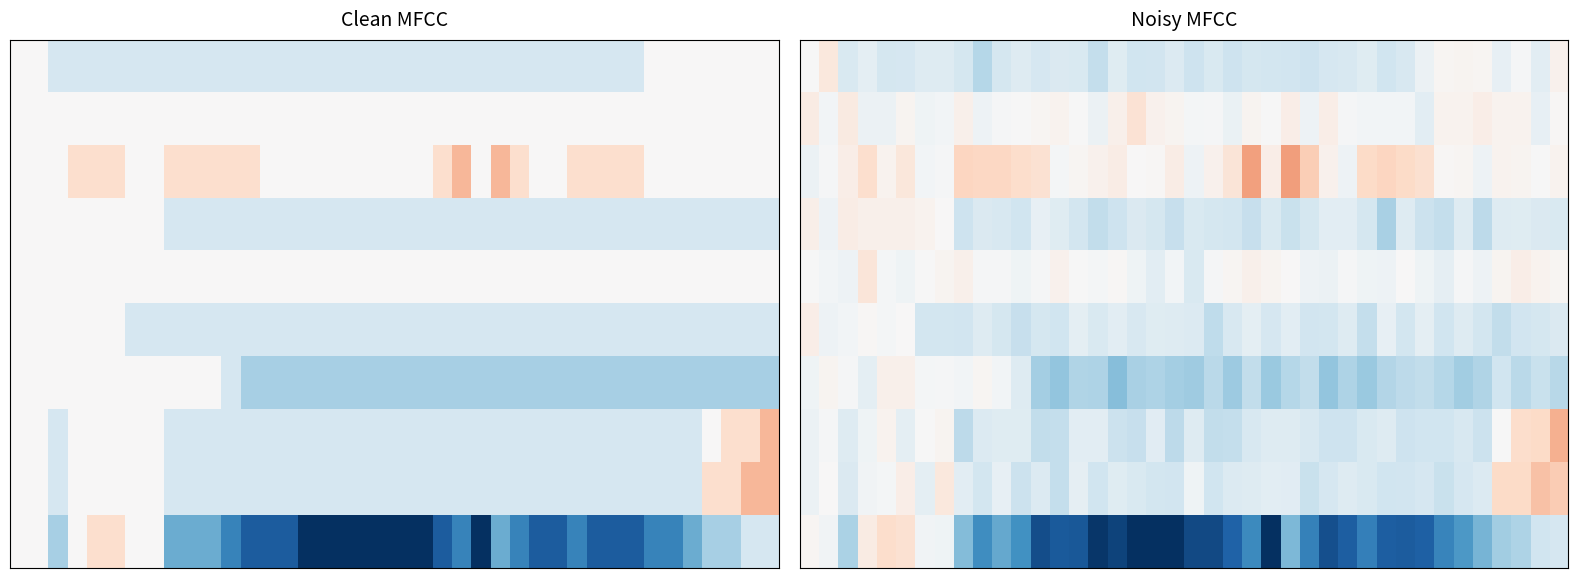

At how many categories does at least one series exceed 2?

3